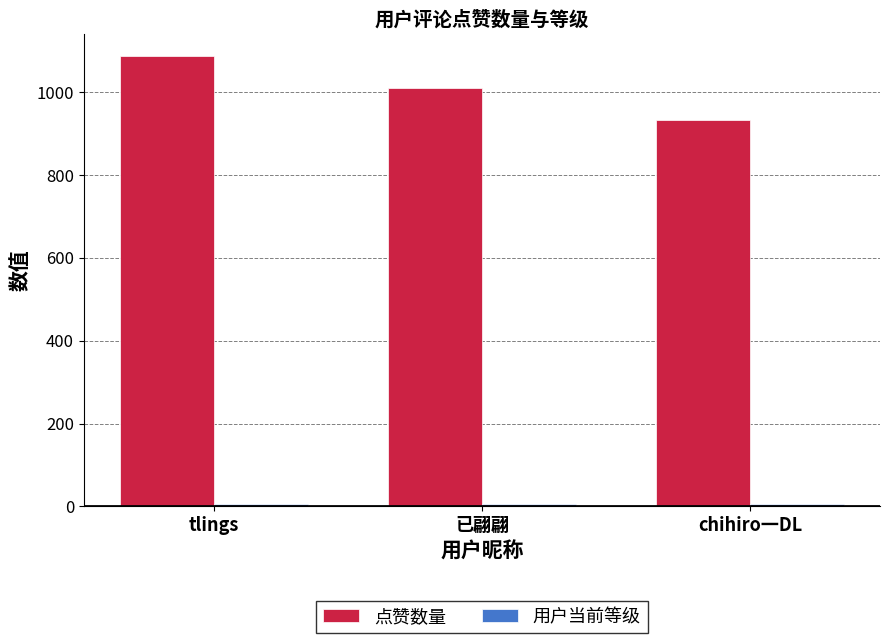

At how many categories does at least one series exceed 155?

3